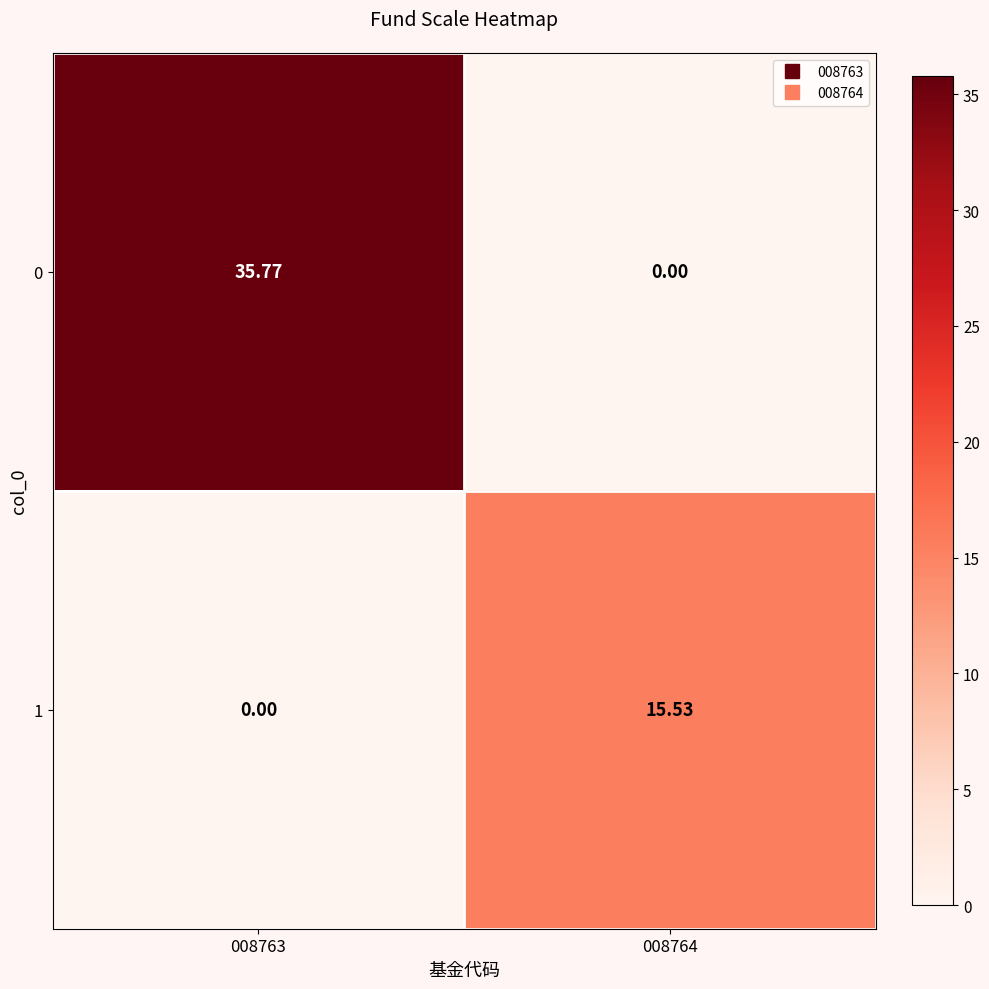

How many distinct data groups are displayed?

2